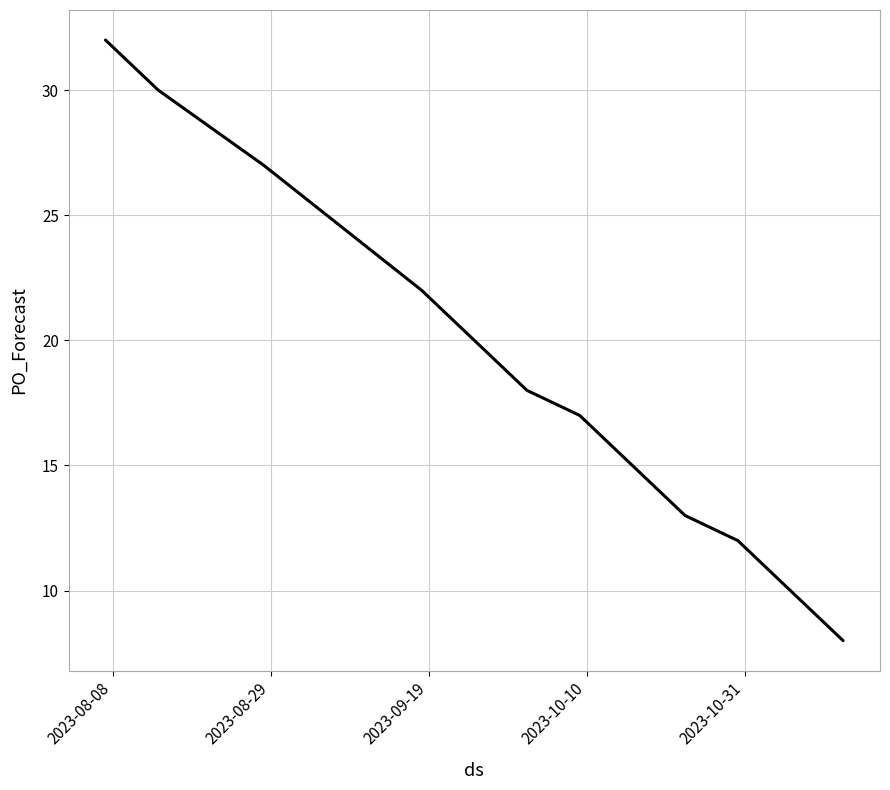

Does the chart have visible grid lines?

Yes